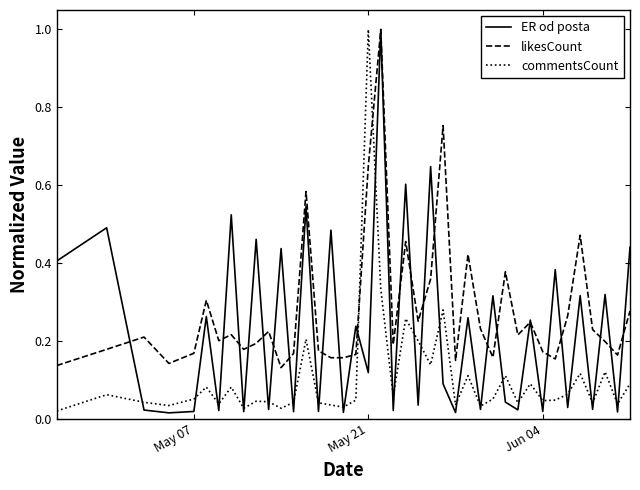

What is the maximum value shown in the chart?

1.0